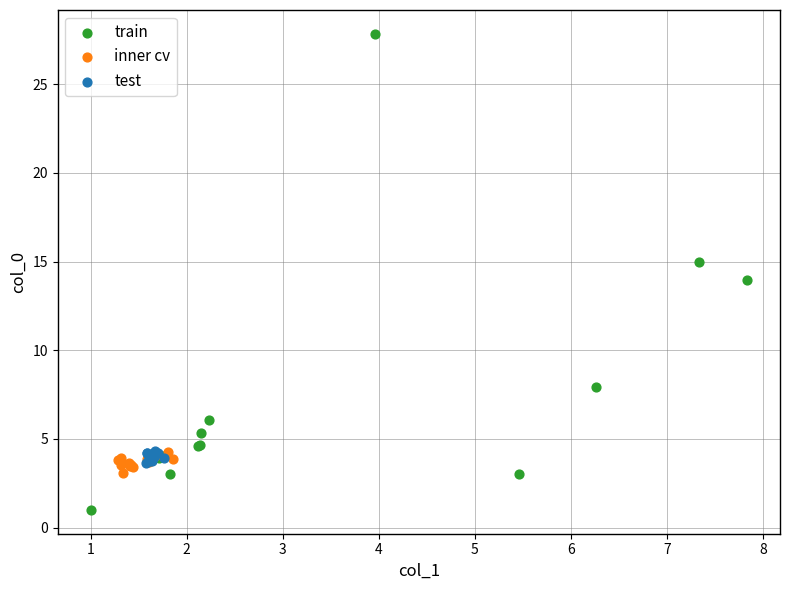

What are all the series names shown in the legend?

train, inner cv, test